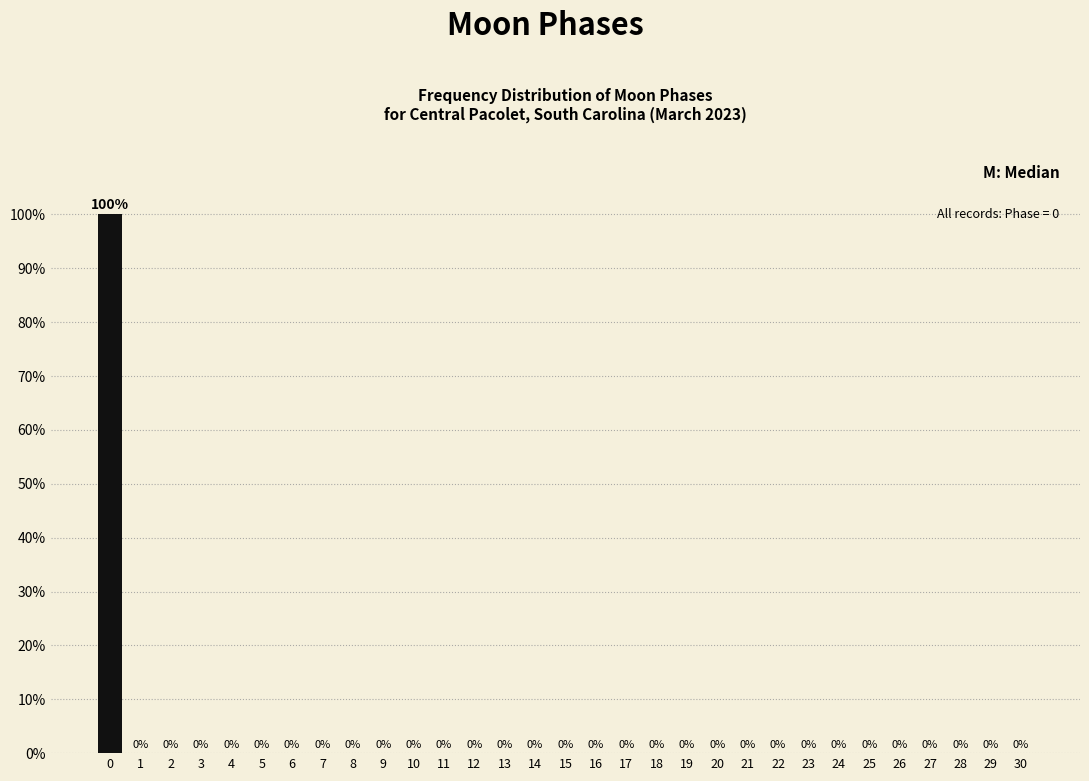

Reading left to right, list all the values displayed in this chart.

0=100	1=0	2=0	3=0	4=0	5=0	6=0	7=0	8=0	9=0	10=0	11=0	12=0	13=0	14=0	15=0	16=0	17=0	18=0	19=0	20=0	21=0	22=0	23=0	24=0	25=0	26=0	27=0	28=0	29=0	30=0